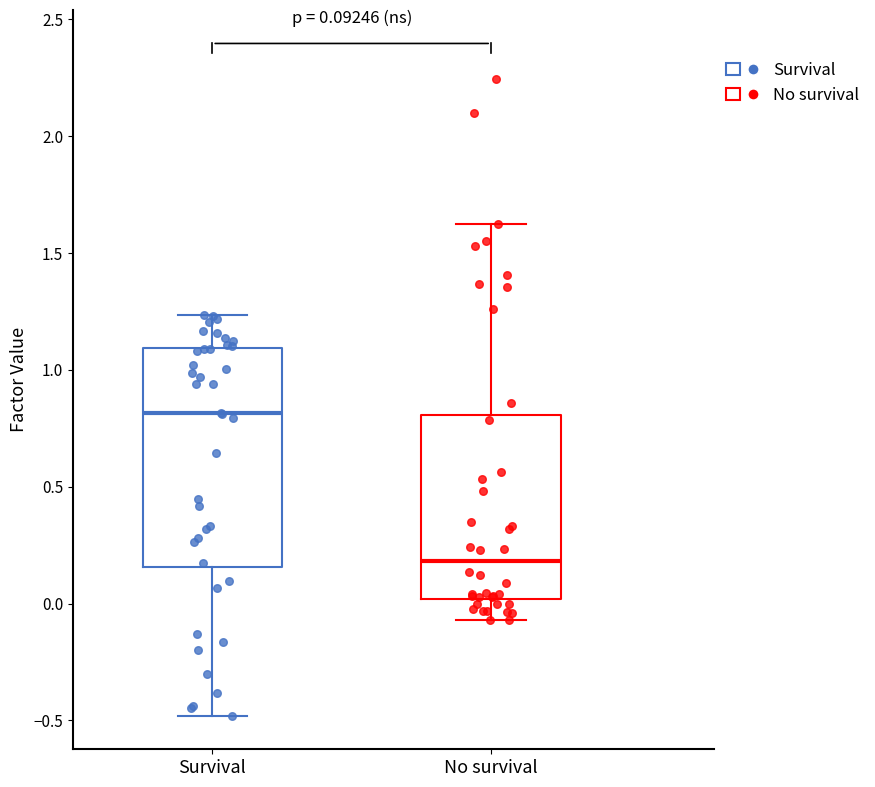

Comparing the boxes themselves (not the whiskers), which one is the tallest?

Survival